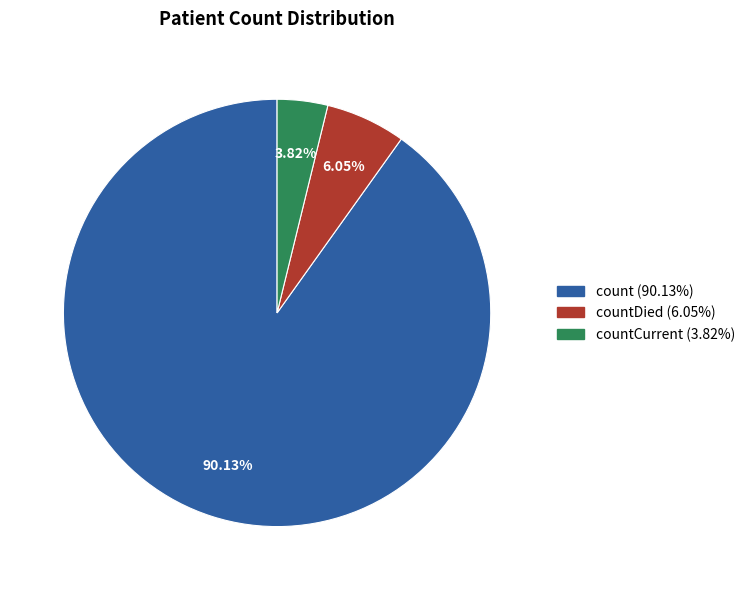

To the nearest percent, what is the difference between the largest and smallest slice percentages?

86%